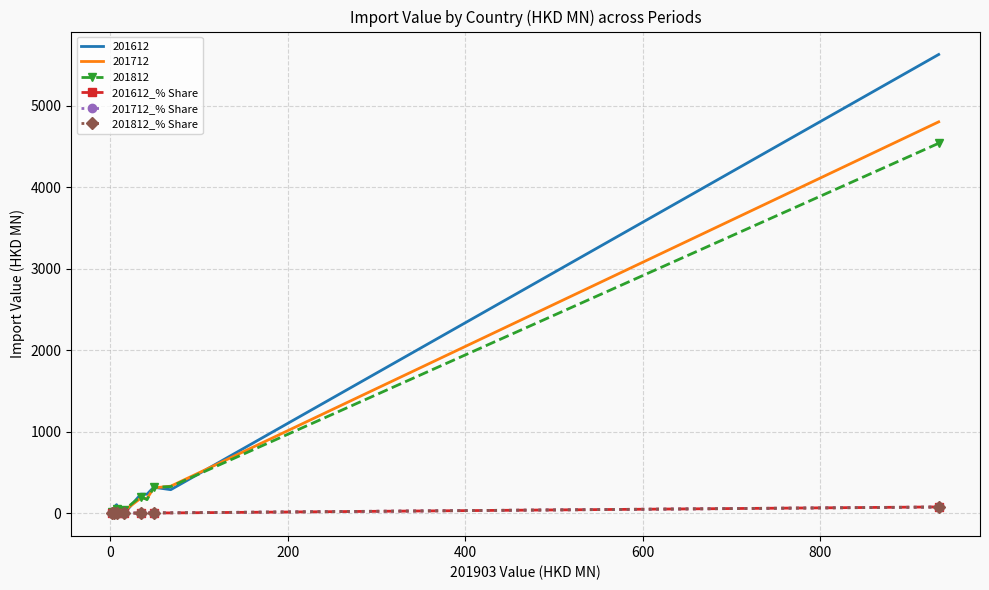

The value of 201812_% Share at 1000 is 0.5. True or false?

False